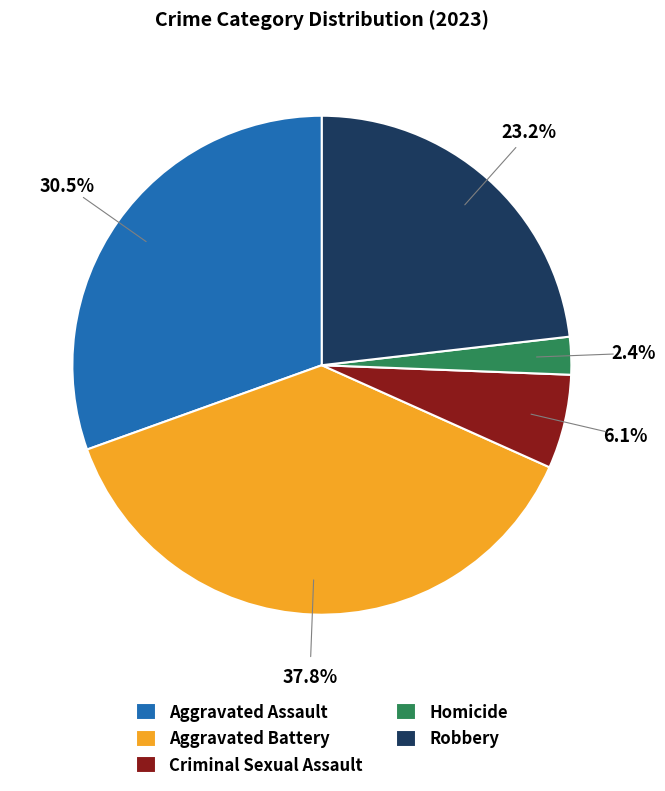

Which has a higher value, Criminal Sexual Assault or Homicide?

Criminal Sexual Assault